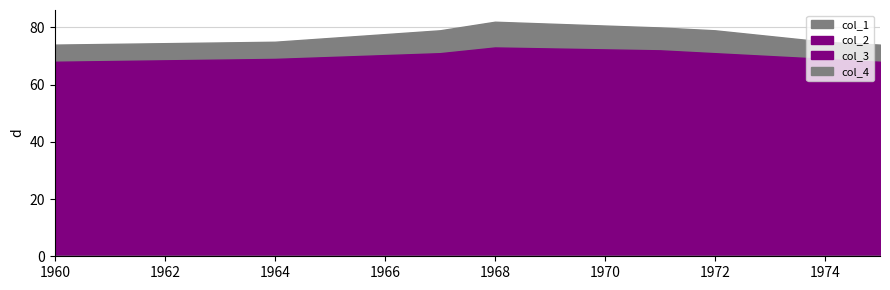

True or false: col_3 and col_4 cross at least once.

False